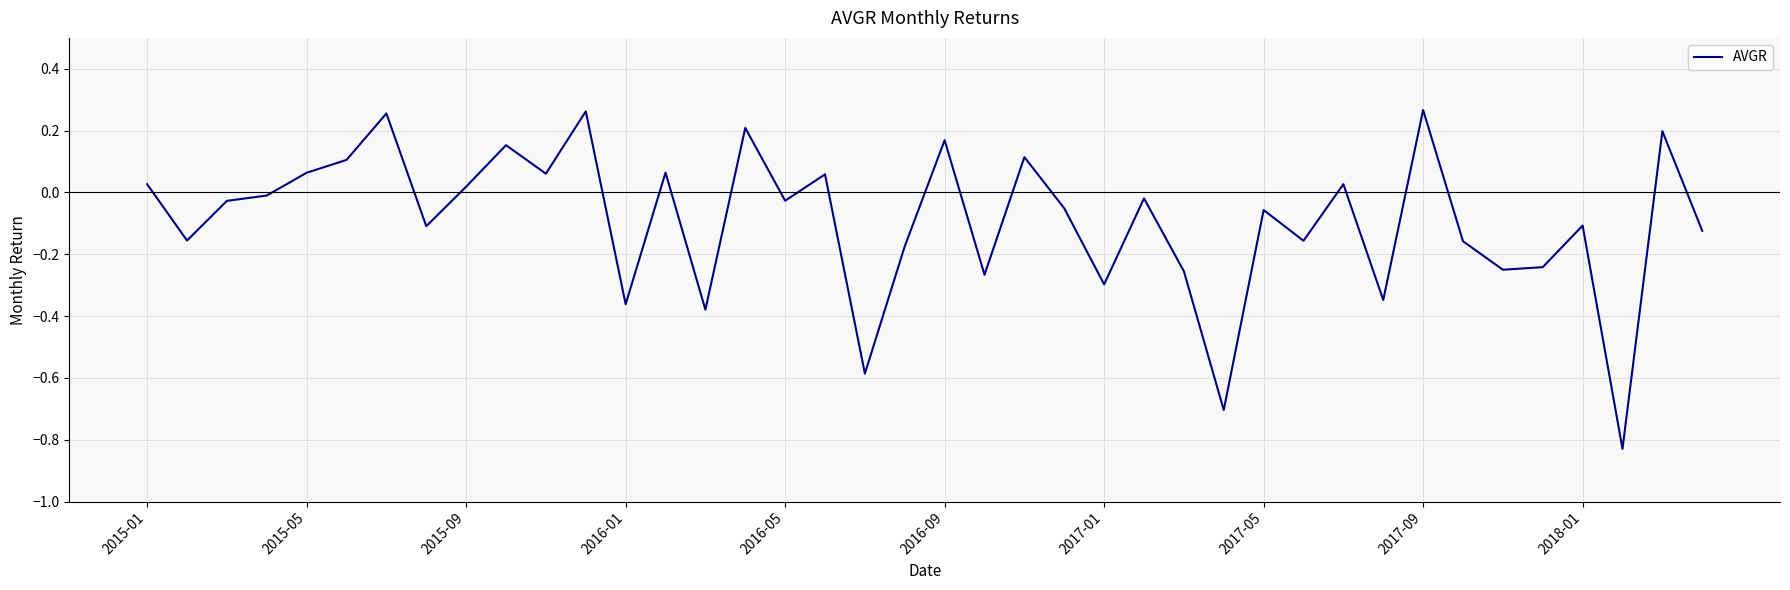

What is the difference between the maximum and minimum values?

1.1